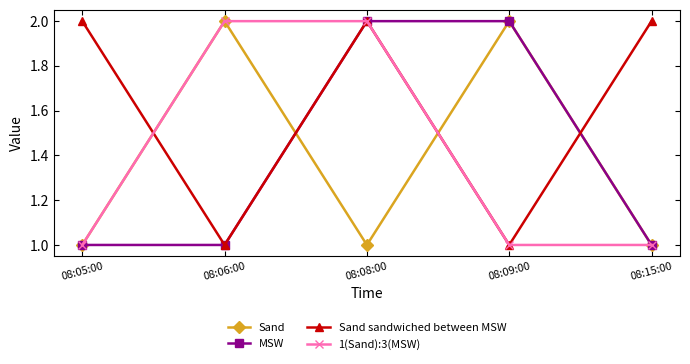

What is the value of the 1(Sand):3(MSW) point at the 2nd from the left?

2